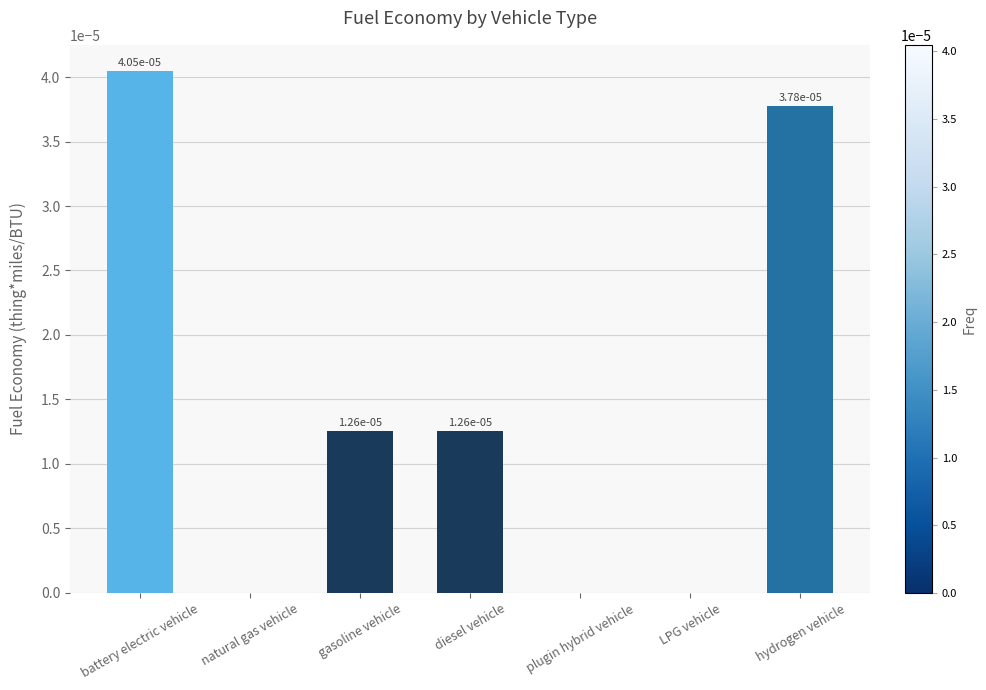

The value at plugin hybrid vehicle is 0.0. True or false?

True